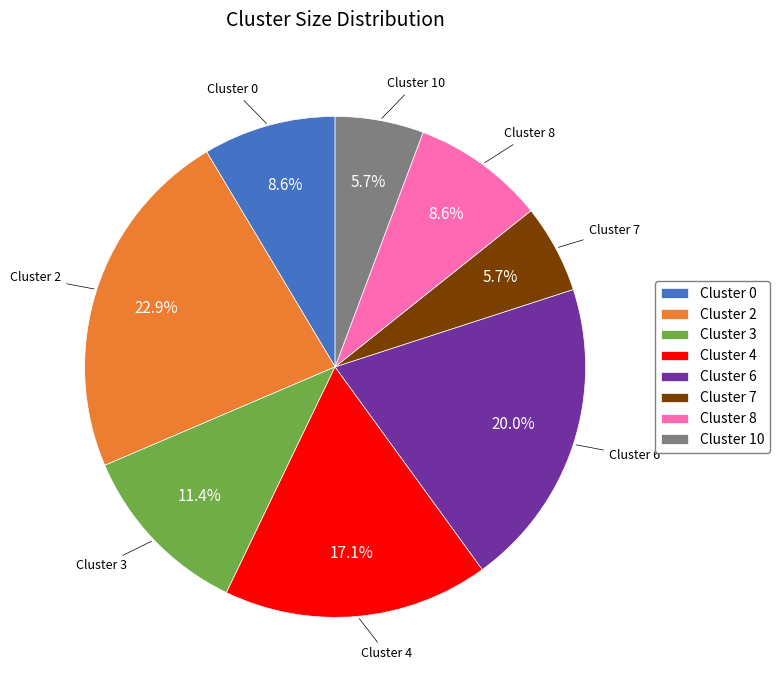

True or false: Cluster 4 accounts for 32% of the total.

False